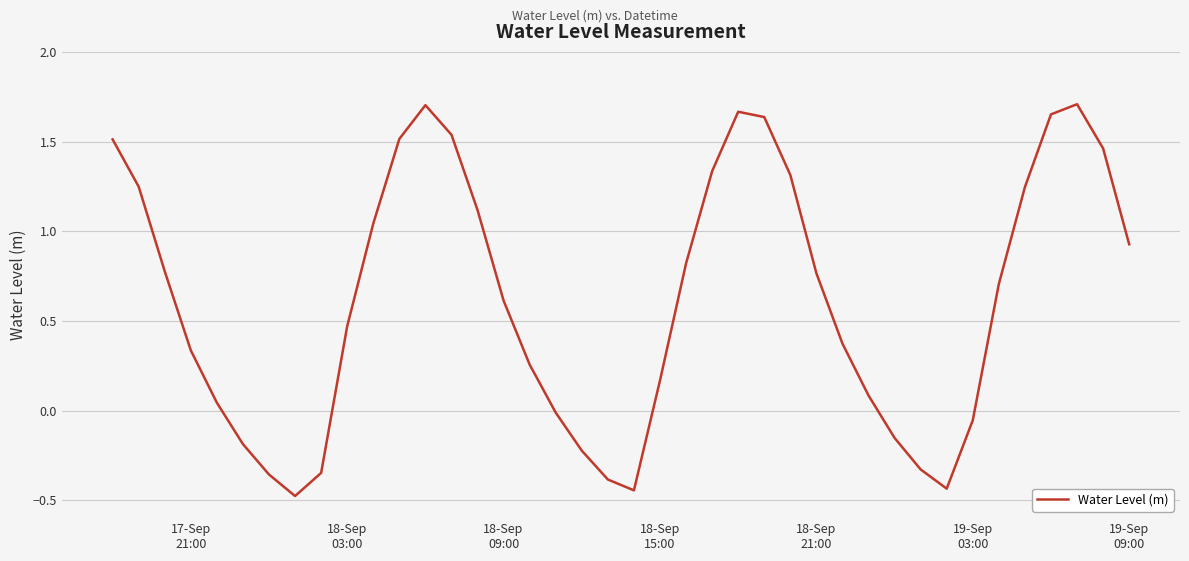

What is the difference between the maximum and minimum values?

2.2